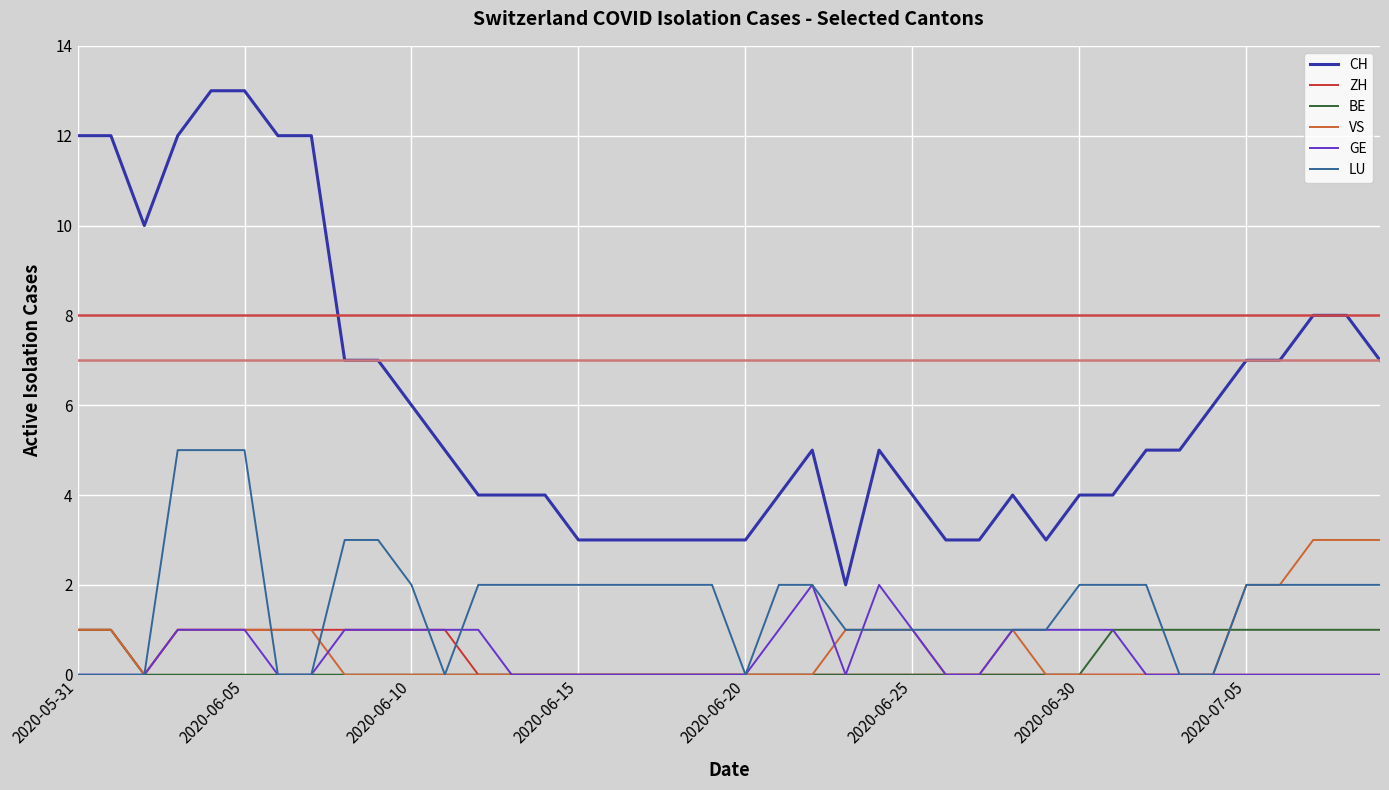

What is the maximum value shown in the chart?

13